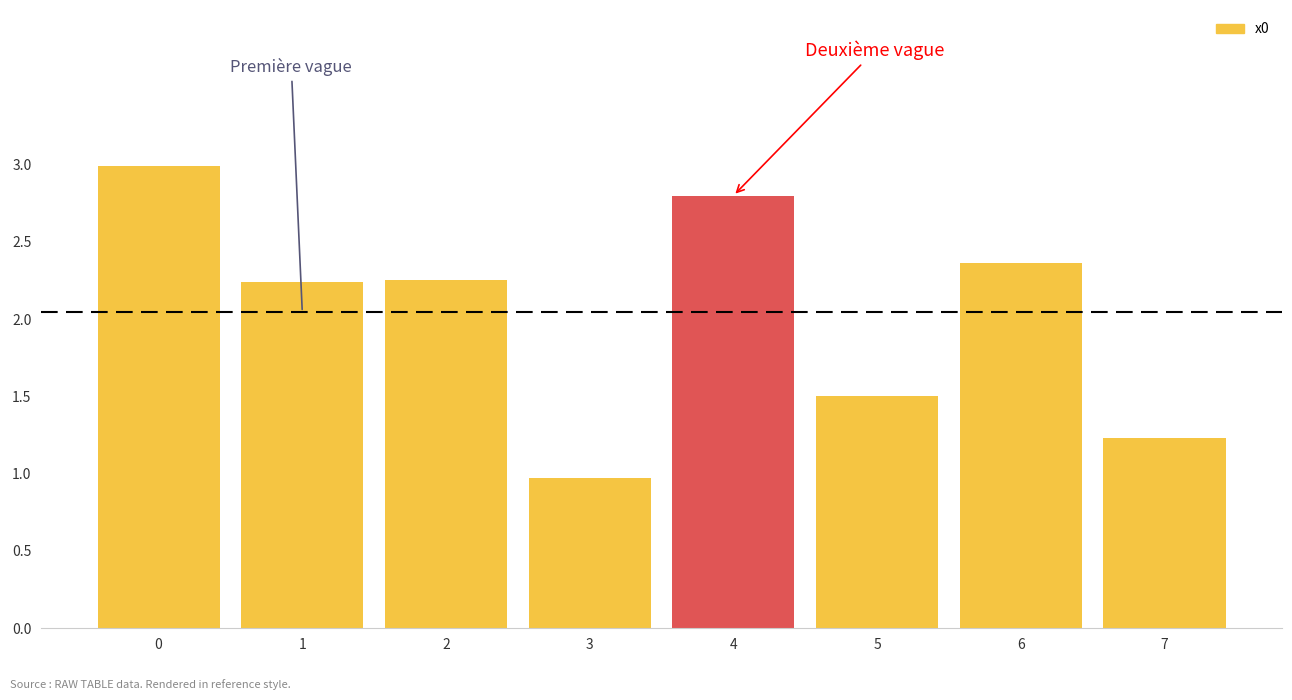

What is the minimum value shown in the chart?

1.0